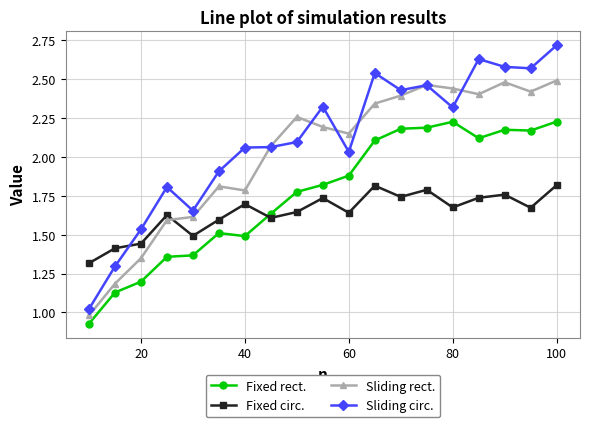

Rank the series by their maximum value, from highest to lowest.

Sliding circ., Sliding rect., Fixed rect., Fixed circ.